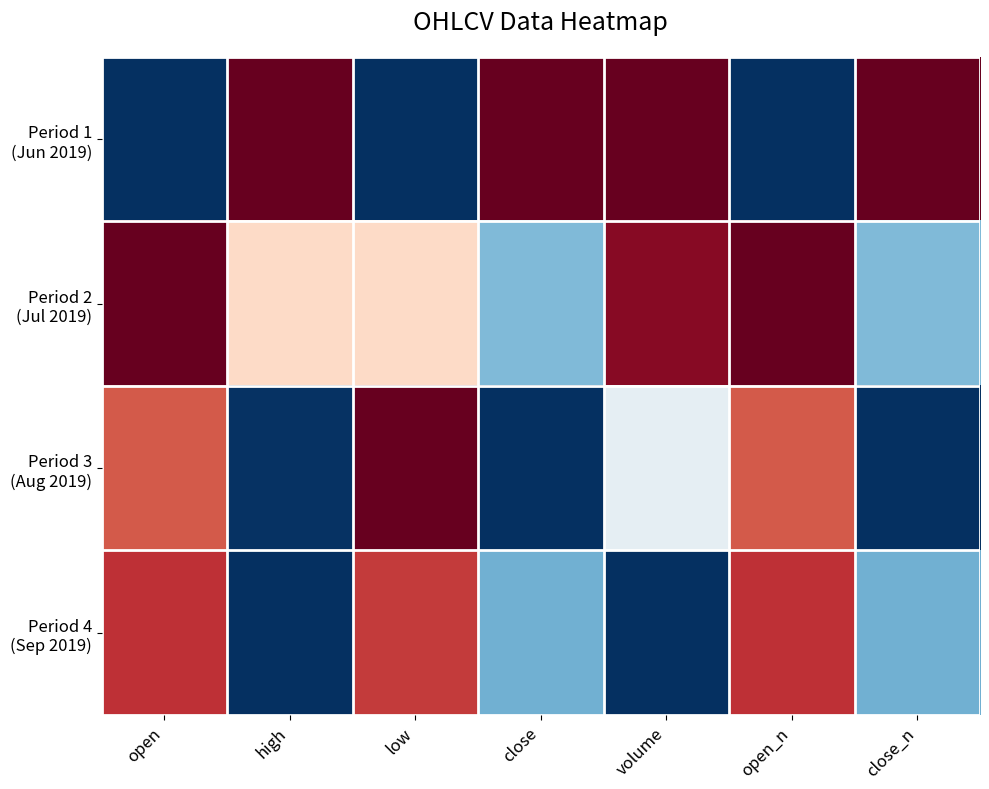

How many distinct data groups are displayed?

4